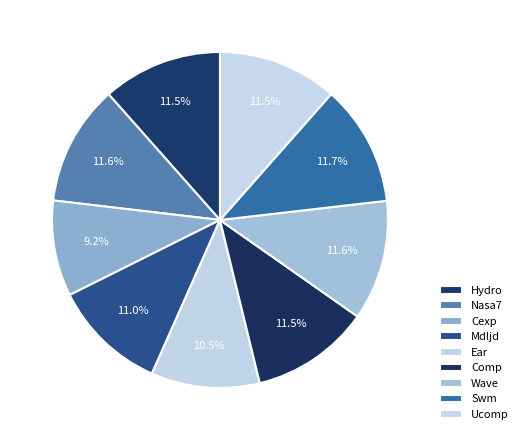

Is there any slice that represents more than half of the pie?

No